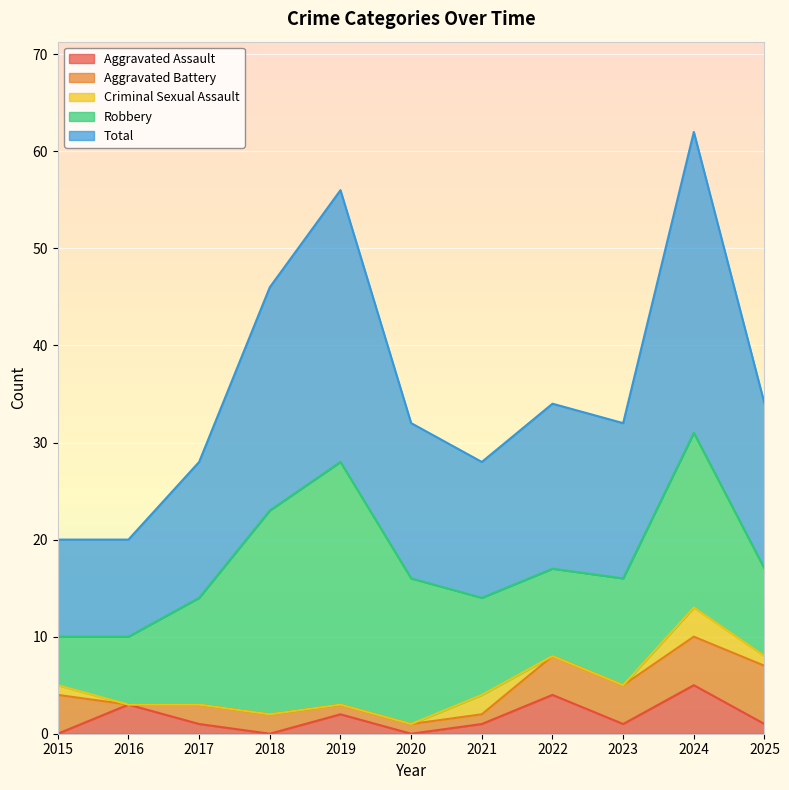

The value of Criminal Sexual Assault at 2025 is 1. True or false?

True